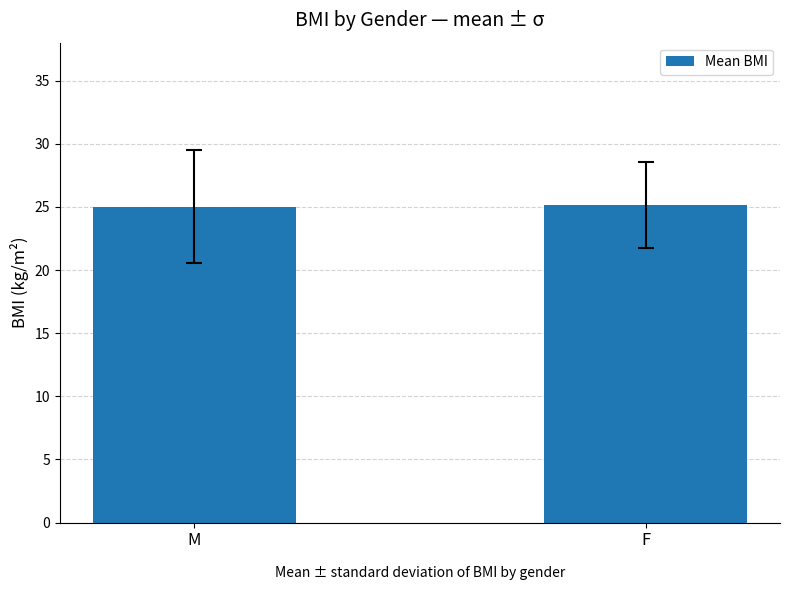

What is the change in value from M to F?

+0.1